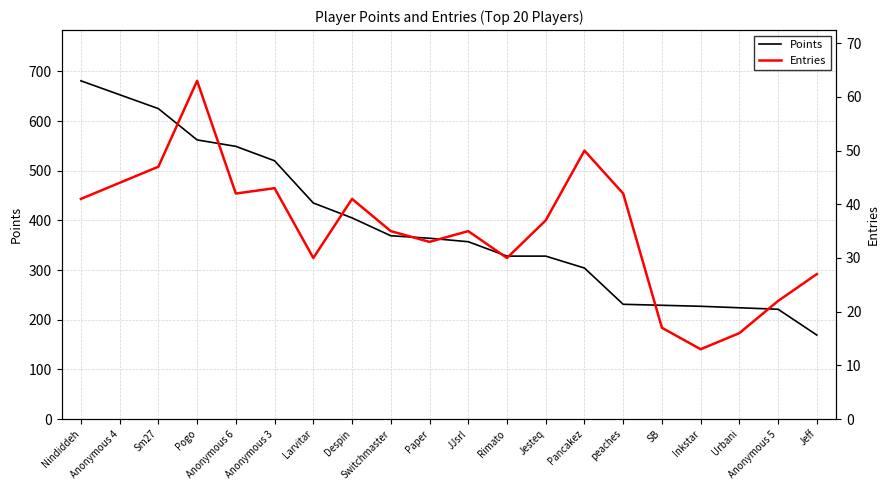

What are all the series names shown in the legend?

Points, Entries